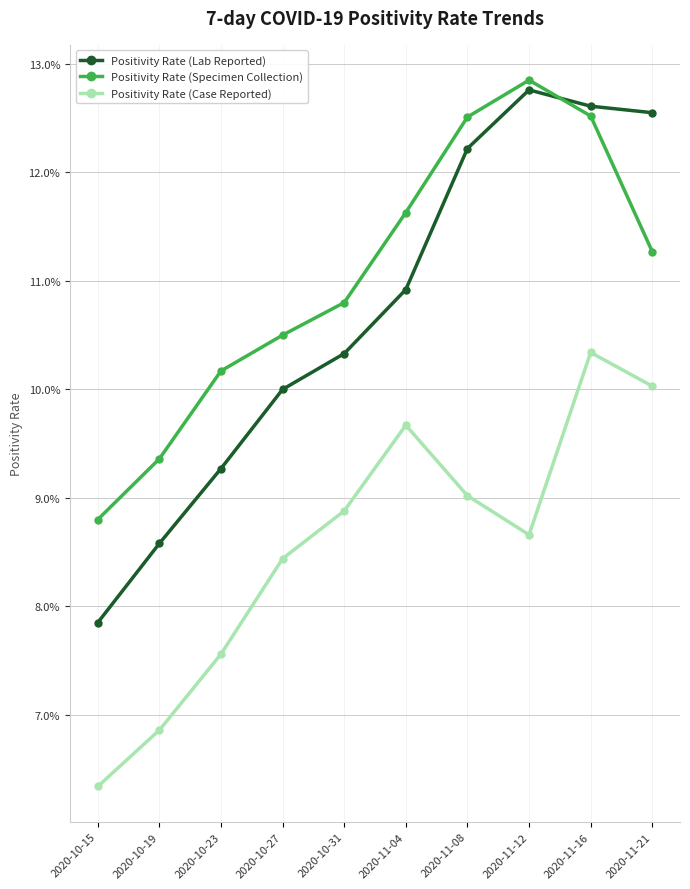

Is the value of Positivity Rate (Case Reported) at 2020-11-21 greater than the value of Positivity Rate (Lab Reported) at 2020-10-31?

No